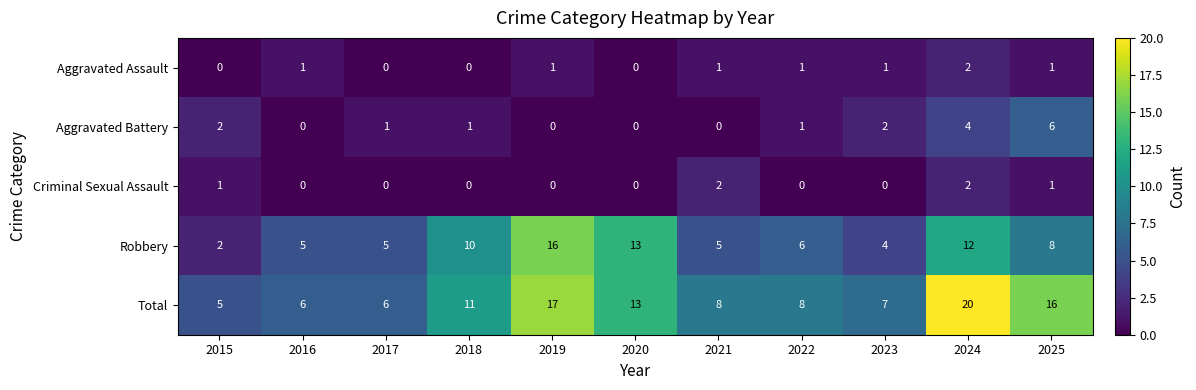

Which category has the lowest value in the Total series?

2015